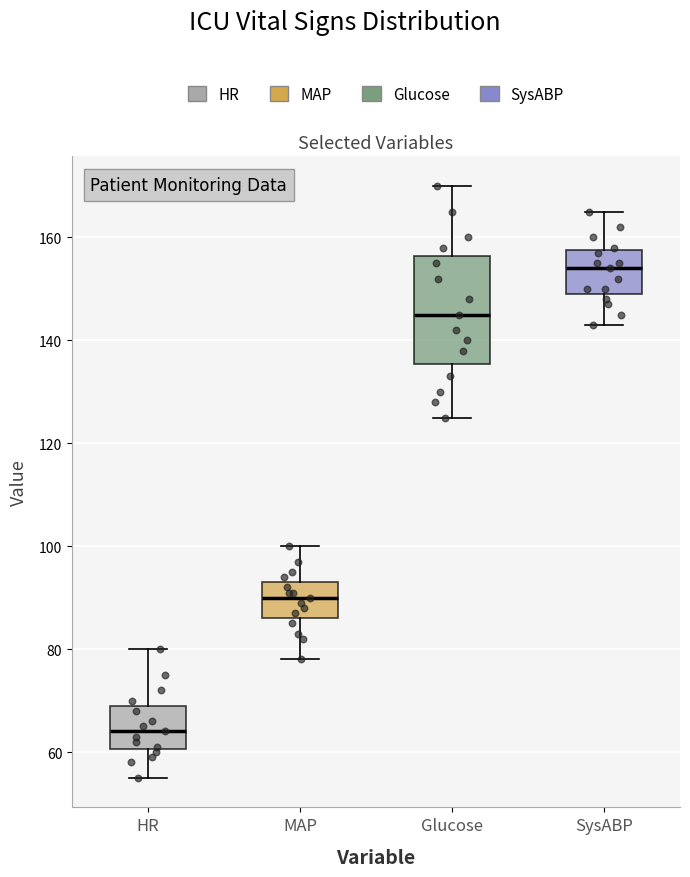

Reading left to right, transcribe this box plot: for each box, give where its median line is, the range the box spans, and where its two whiskers end, as read against the y-axis. The values are not printed on the chart, so give them approximately, as read against the axis.

HR: median 64, box 60 to 70, whiskers 56 to 80
MAP: median 90, box 86 to 94, whiskers 78 to 100
Glucose: median 146, box 136 to 156, whiskers 126 to 170
SysABP: median 154, box 150 to 158, whiskers 144 to 166